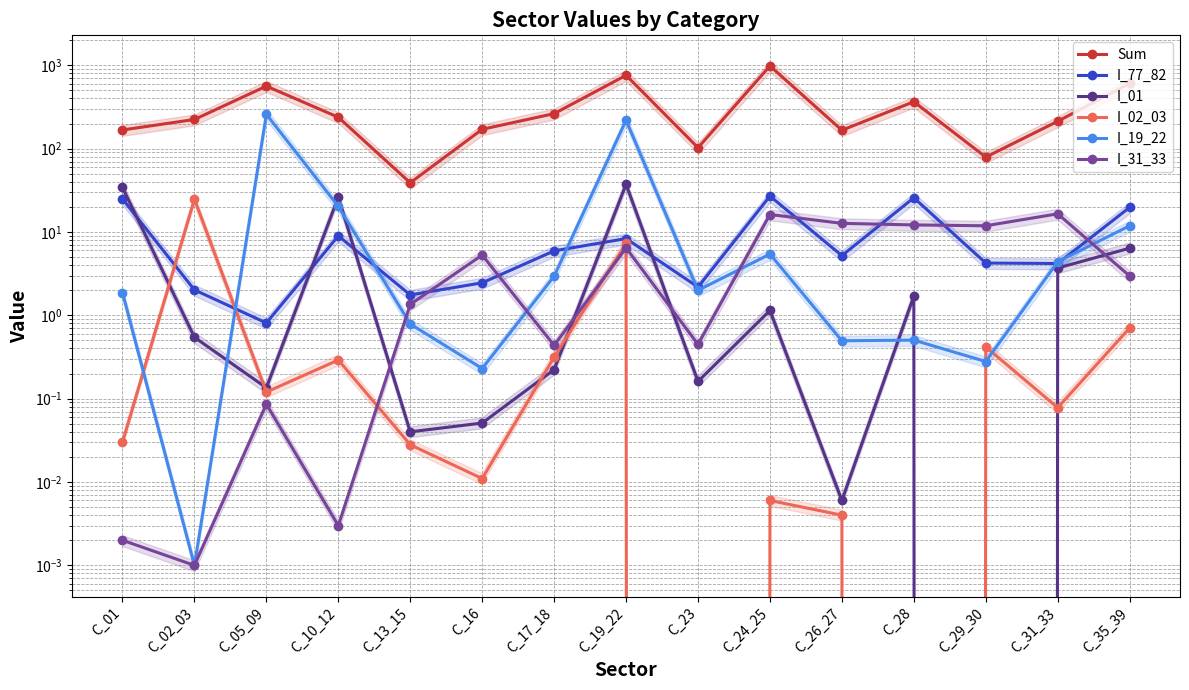

The I_19_22 series shows 59.2 at C_05_09. True or false?

False